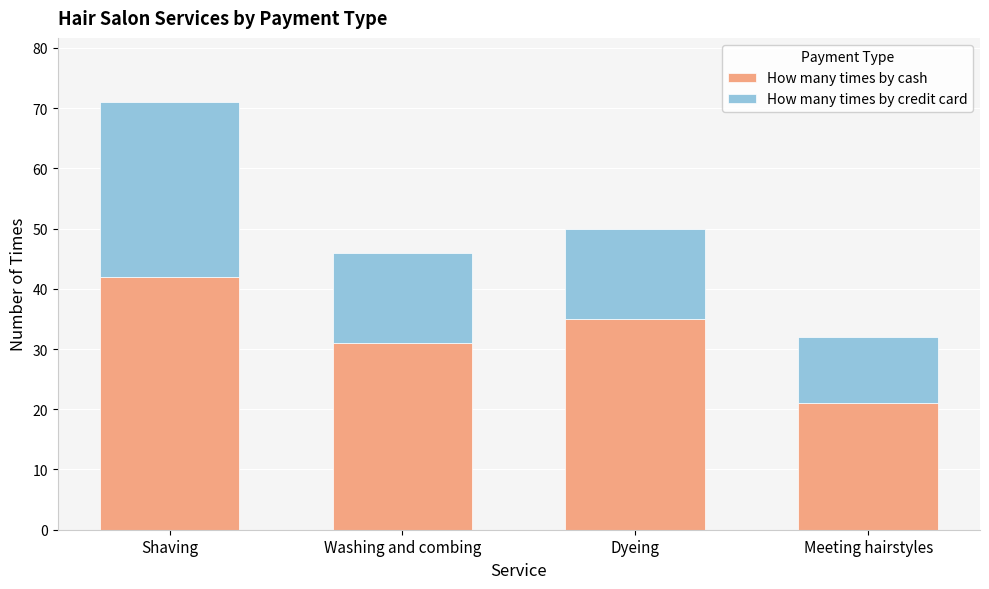

The How many times by cash series shows 56 at Dyeing. True or false?

False